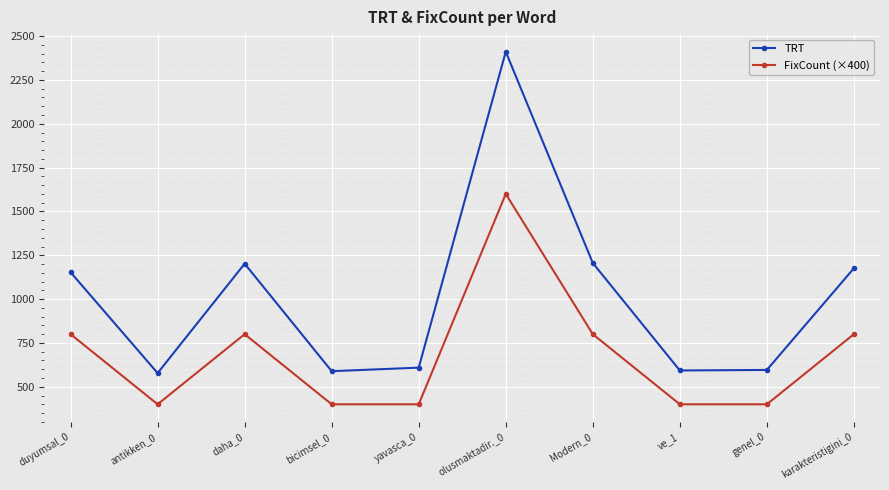

What are all the series names shown in the legend?

TRT, FixCount (×400)